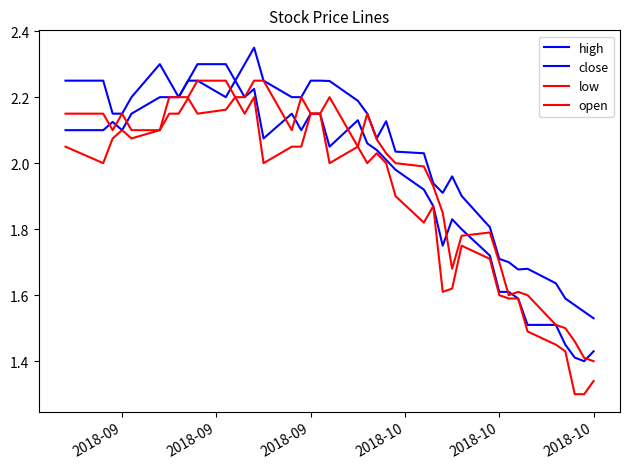

Which series has the largest range (max minus min)?

low